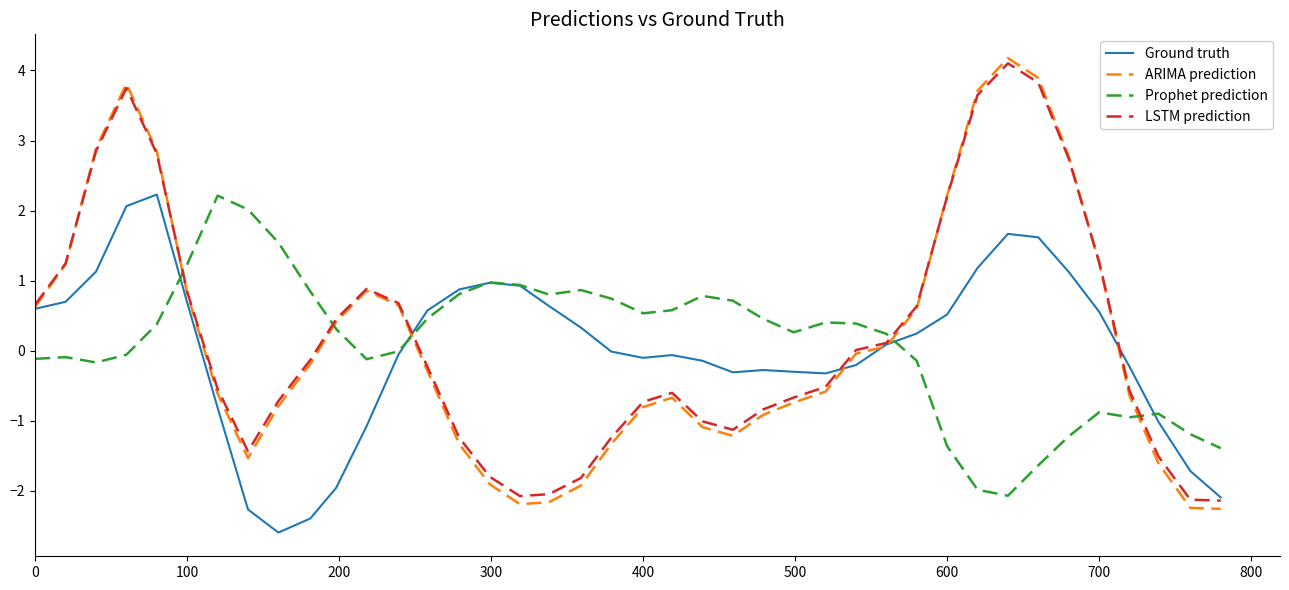

What is the smallest value displayed?

-2.6